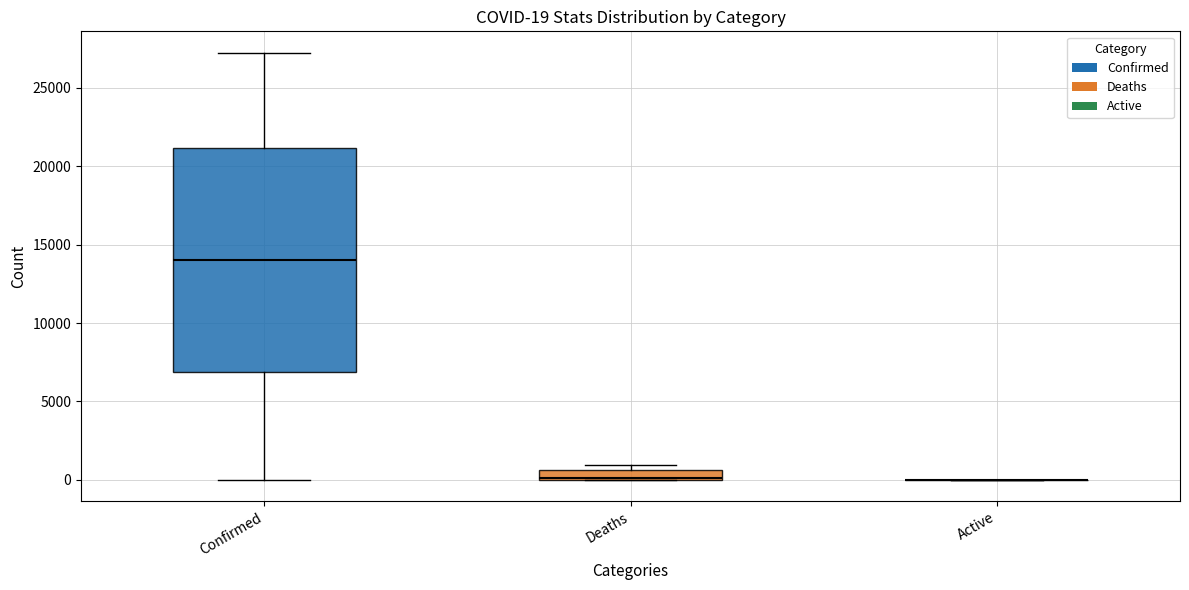

Comparing the boxes themselves (not the whiskers), which one is the tallest?

Confirmed